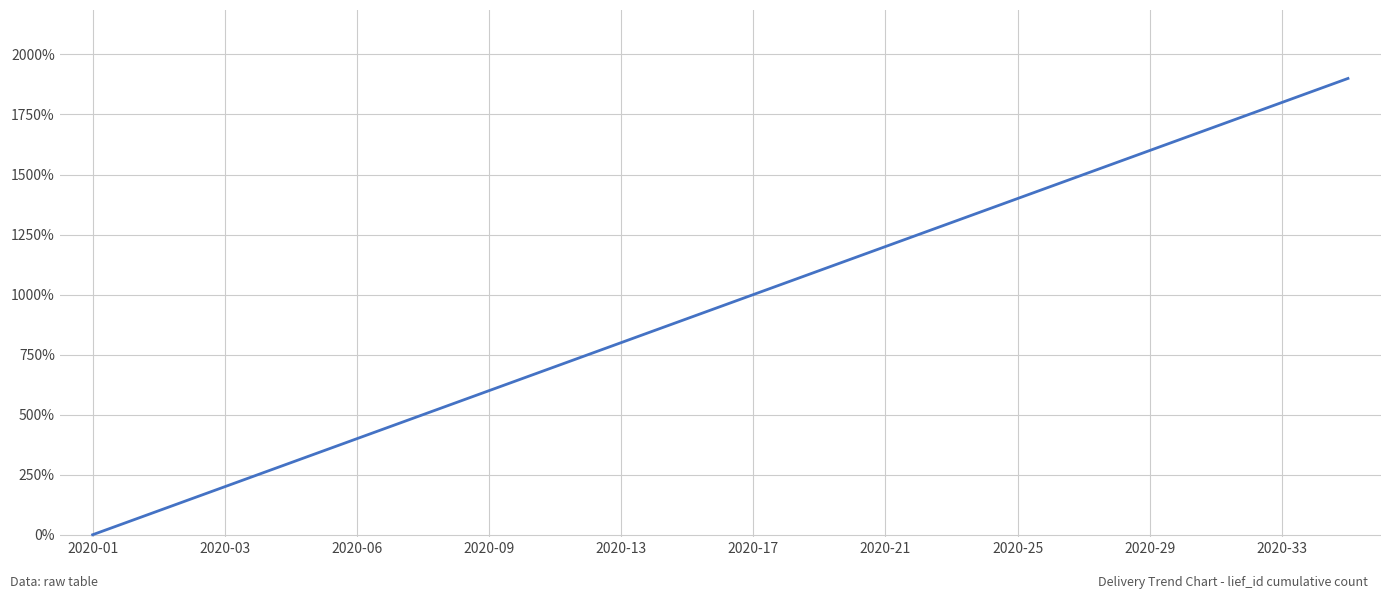

What is the maximum value shown in the chart?

1900